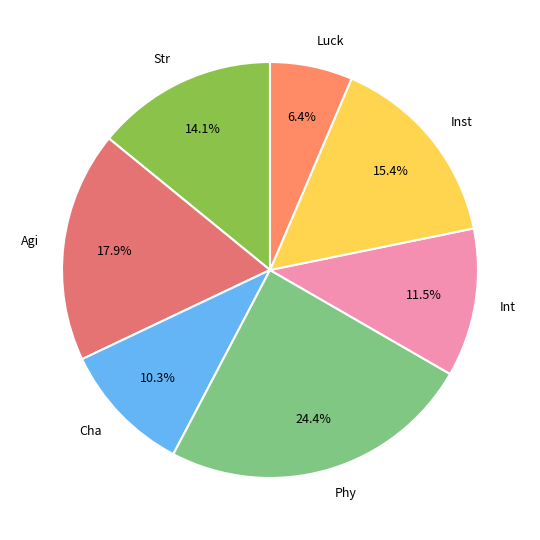

Rank the categories by value from lowest to highest.

Luck, Cha, Int, Str, Inst, Agi, Phy